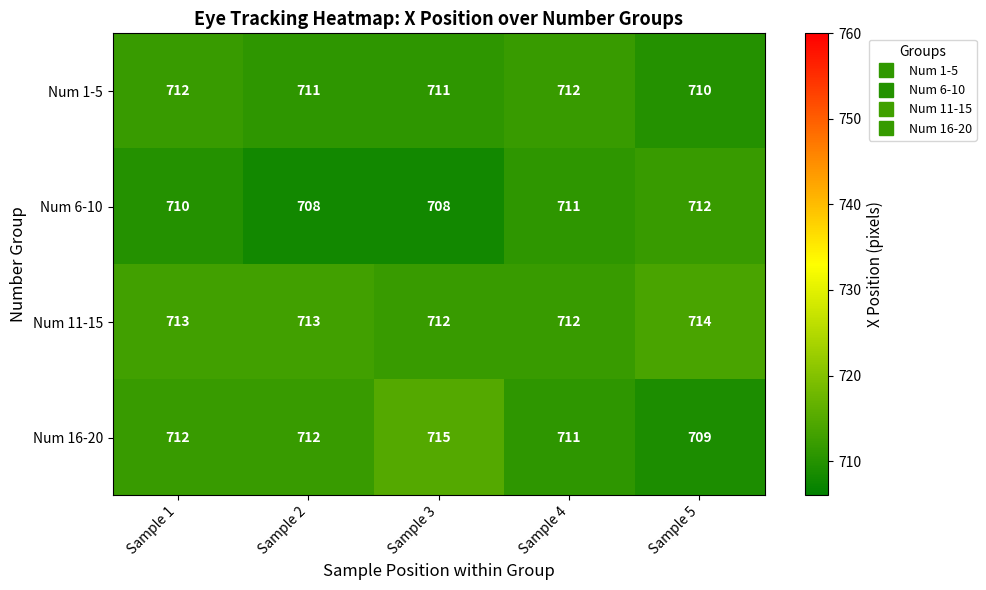

Reading left to right, what are all the values shown in this chart?

Num 1-5: 712	711	711	712	710
Num 6-10: 710	708	708	711	712
Num 11-15: 713	713	712	712	714
Num 16-20: 712	712	715	711	709